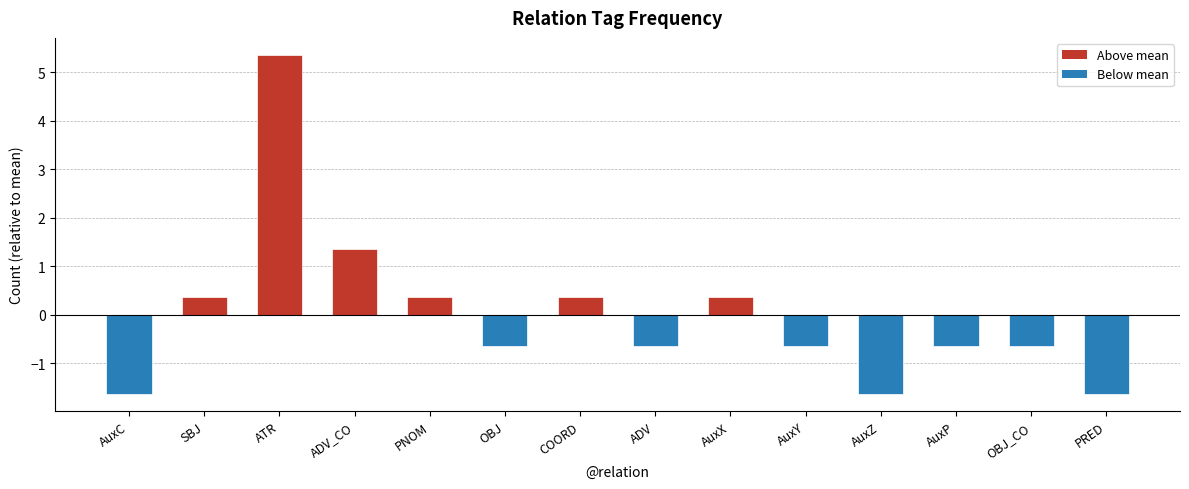

Are the bars grouped side by side (vs. stacked)?

No